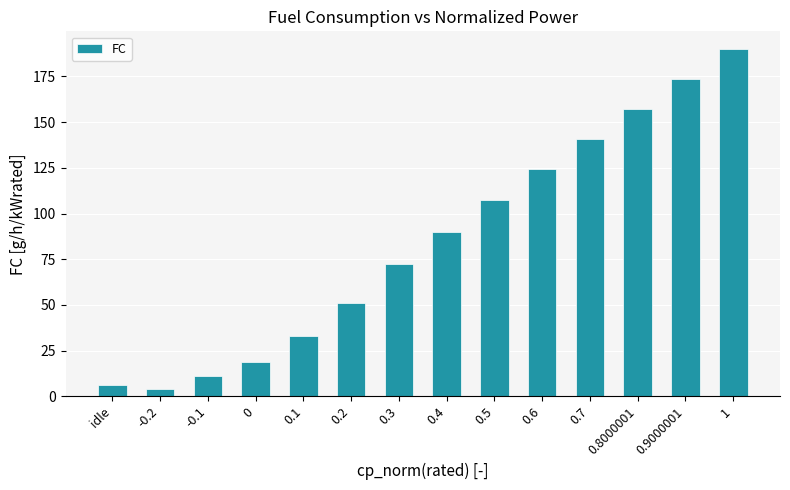

What is the change in value from 0.4 to 0.8000001?

+67.3